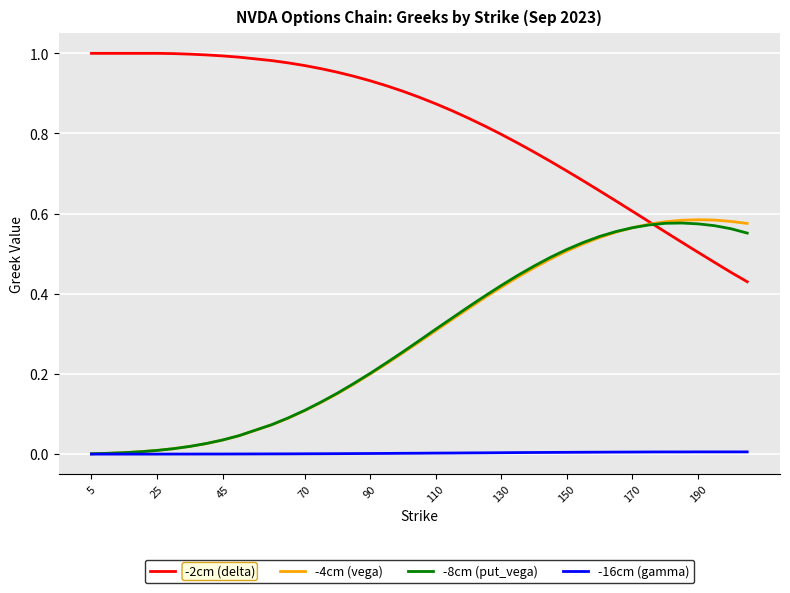

True or false: -16cm (gamma) and -2cm (delta) intersect in this chart.

False